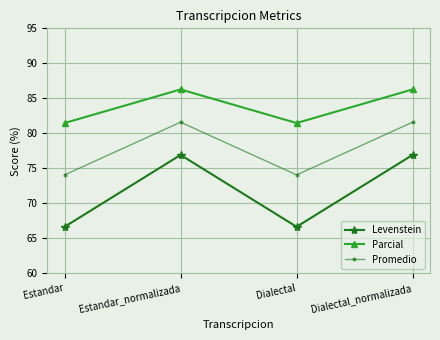

What is the total value across all series at Estandar_normalizada?

244.8